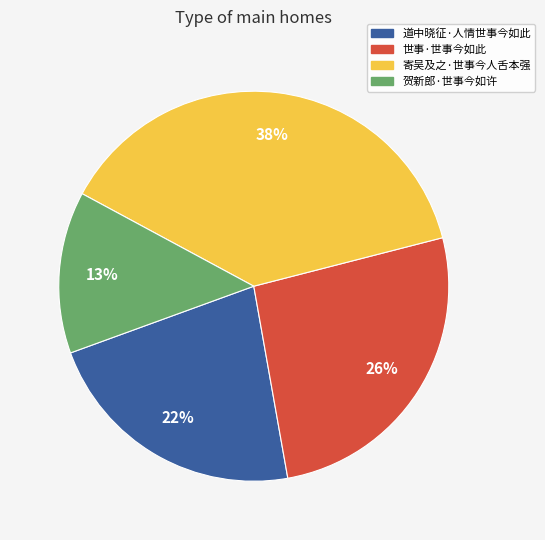

To the nearest percent, what is the average slice percentage?

25%